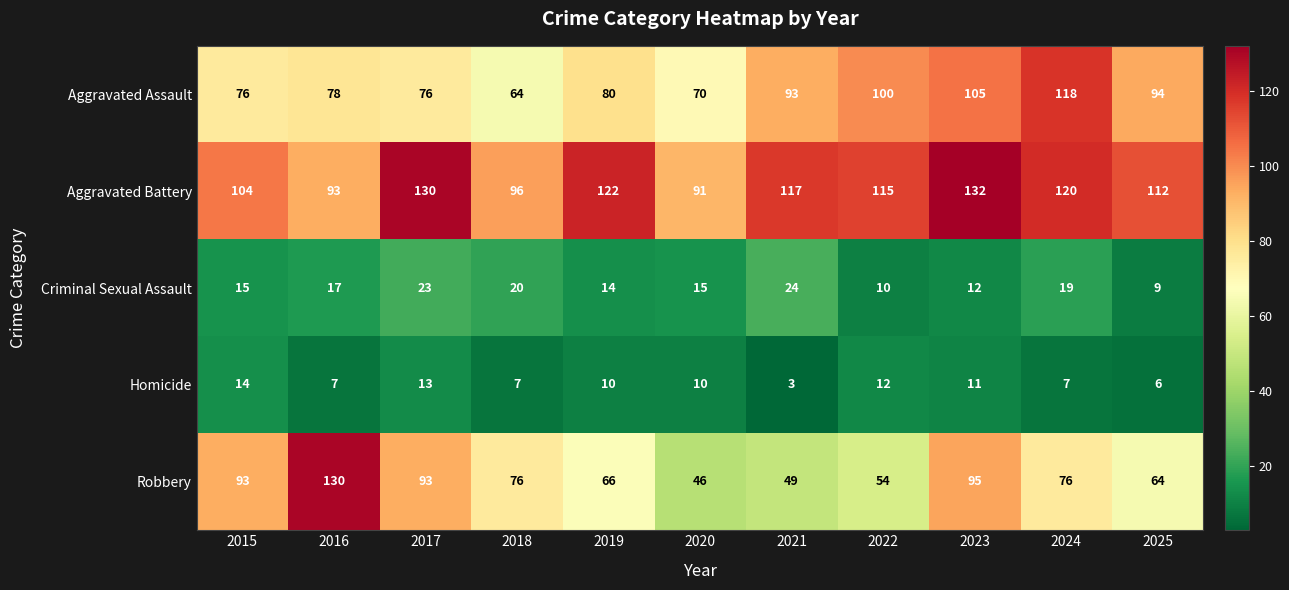

Is it true that Aggravated Battery equals 96 at 2018?

True